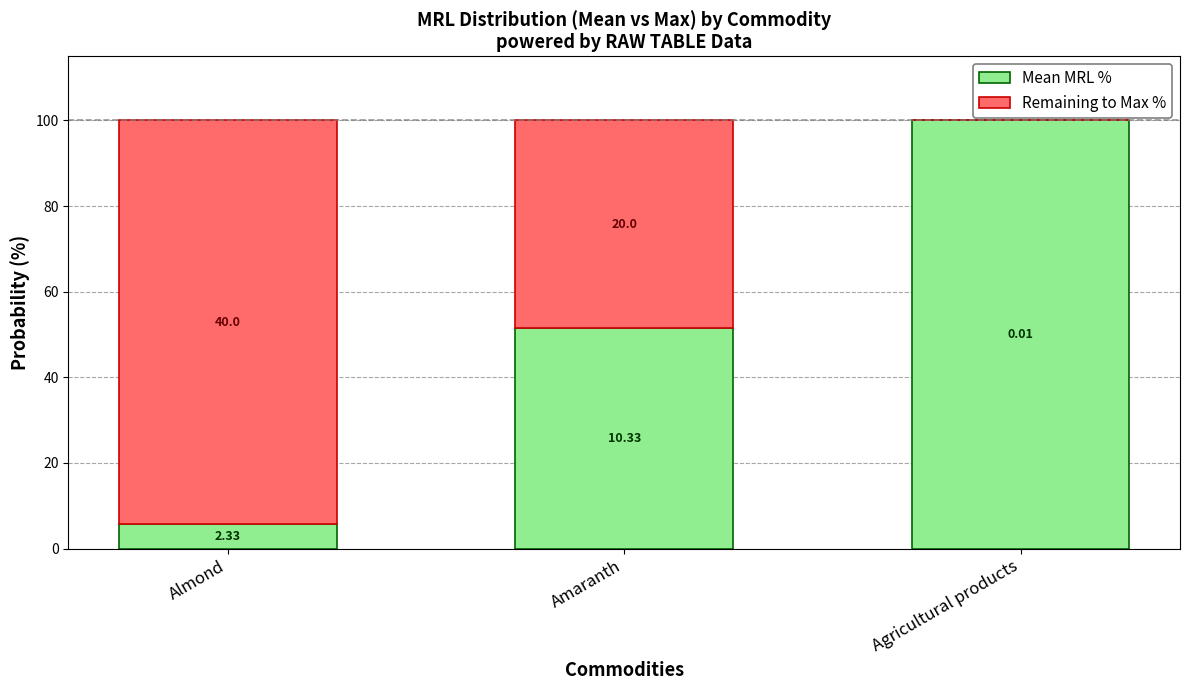

The Remaining to Max % series shows -36.4 at Agricultural products. True or false?

False